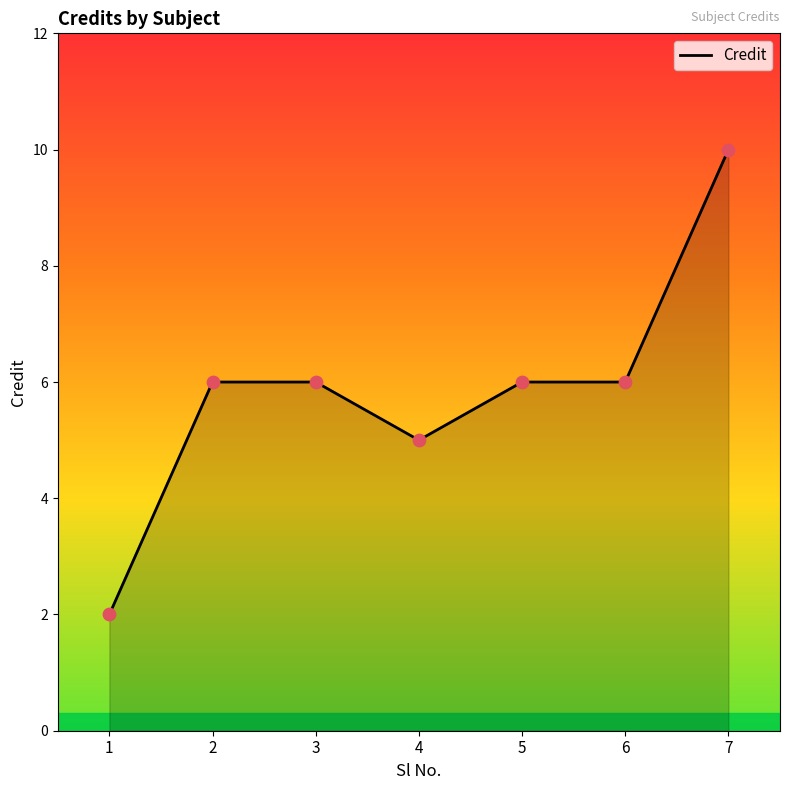

What is the ratio of the value at 3 to the value at 6?

1.0